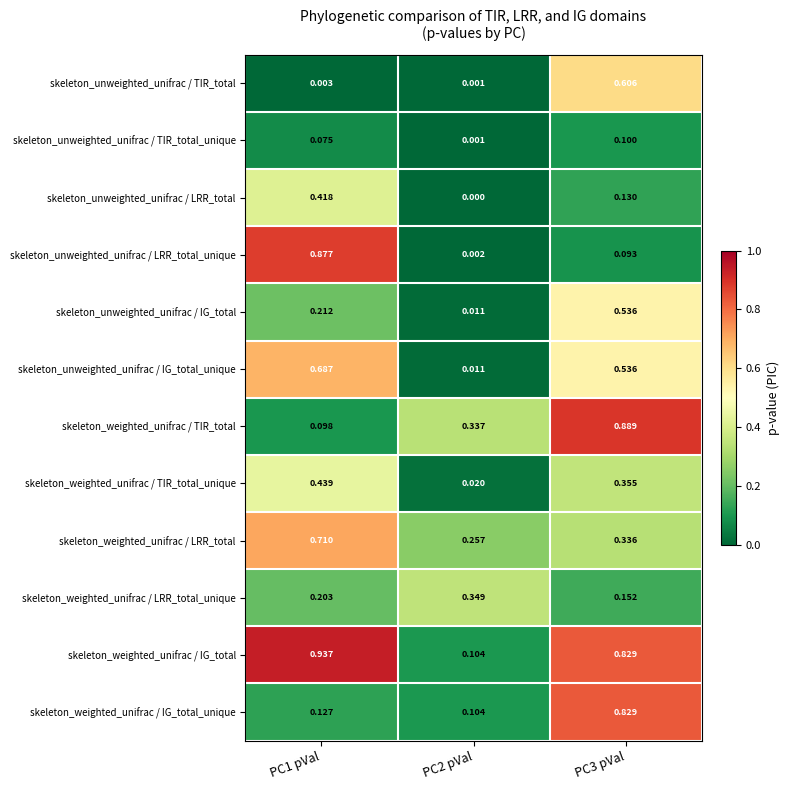

Which series has the largest total across all categories?

skeleton_weighted_unifrac / IG_total